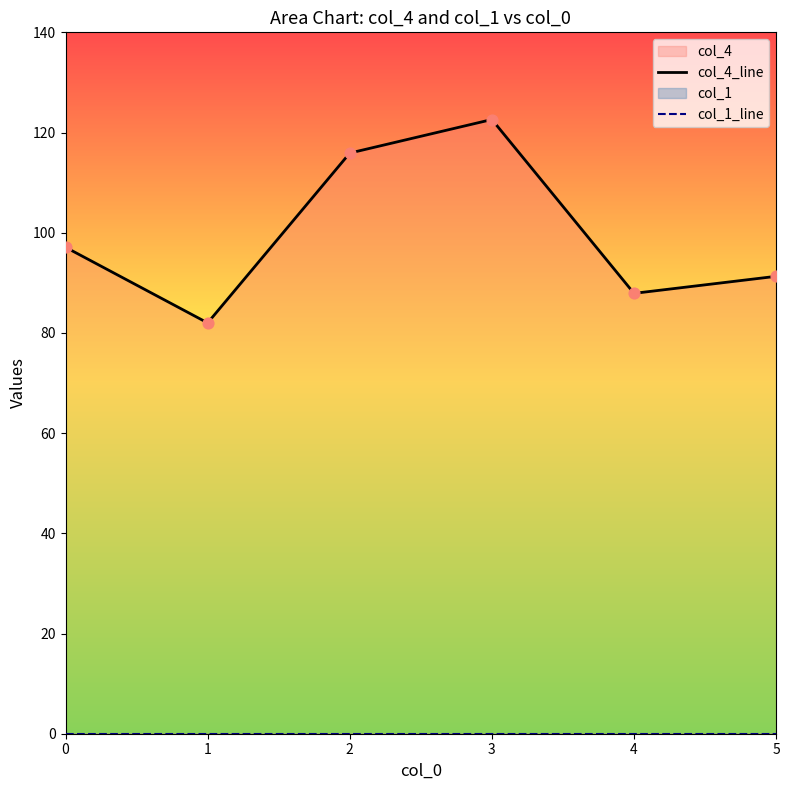

Which series reaches the maximum Y coordinate?

col_4_line